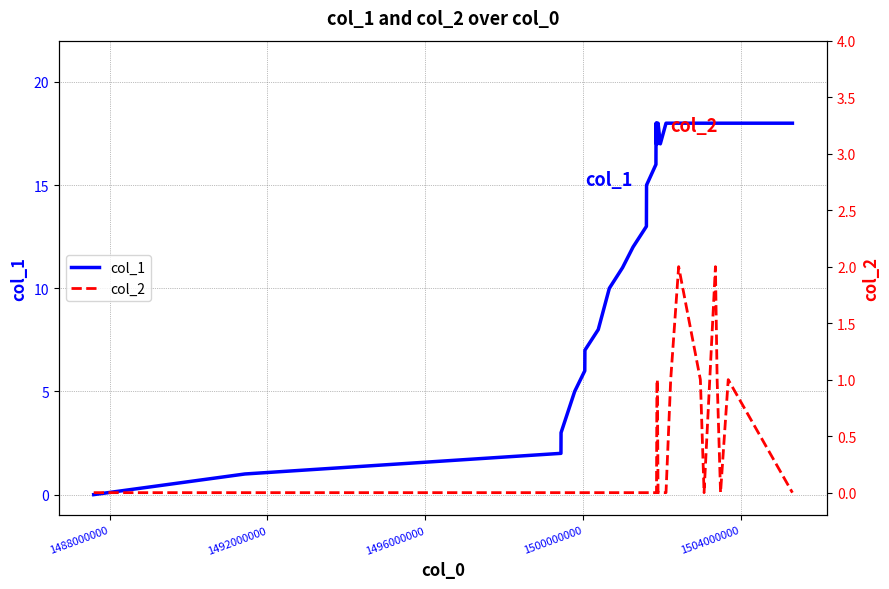

How many data points does each series have?

31